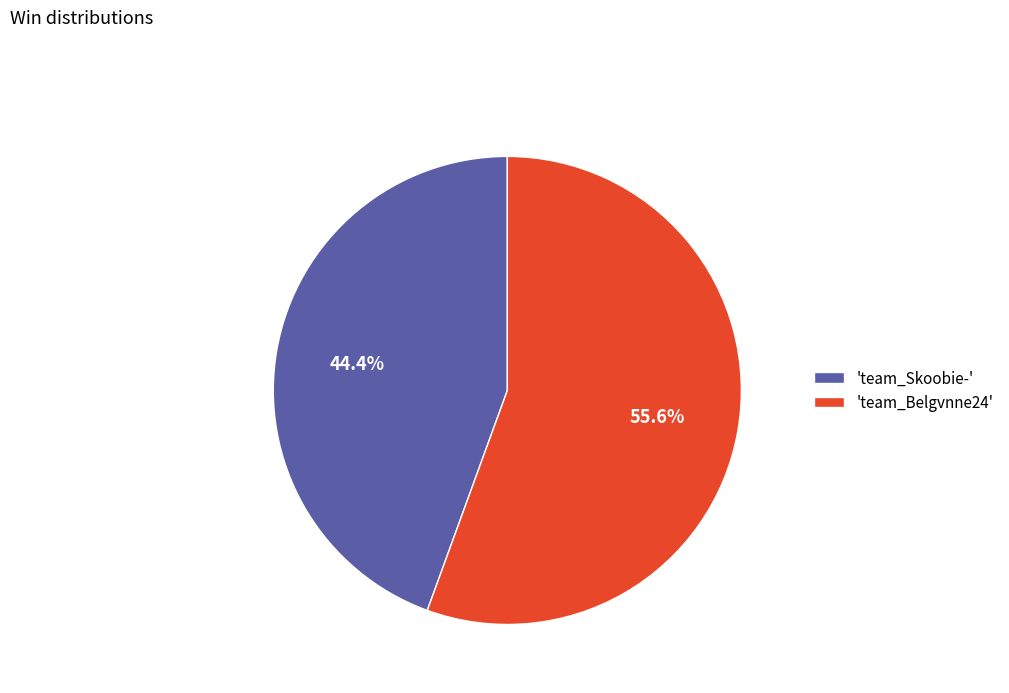

What is the majority slice?

'team_Belgvnne24'